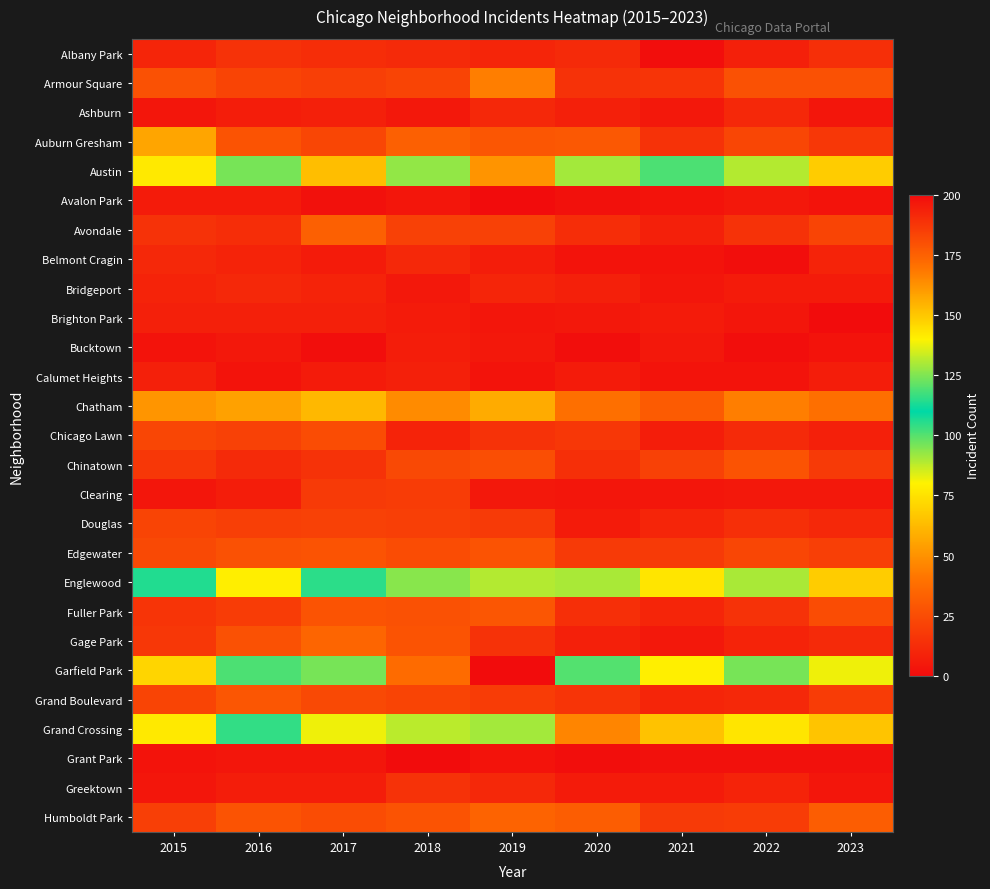

What is the maximum value shown in the chart?

200